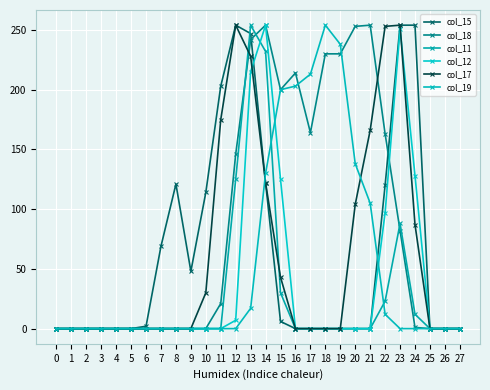

At which category is the sum across all series the highest?

13